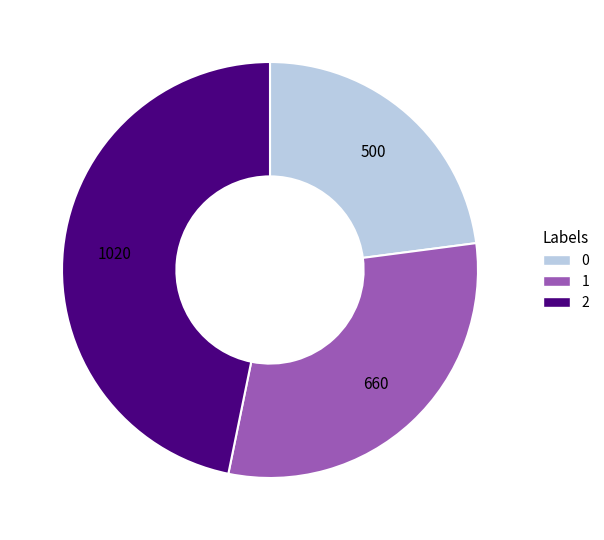

Count the number of slices in the pie.

3